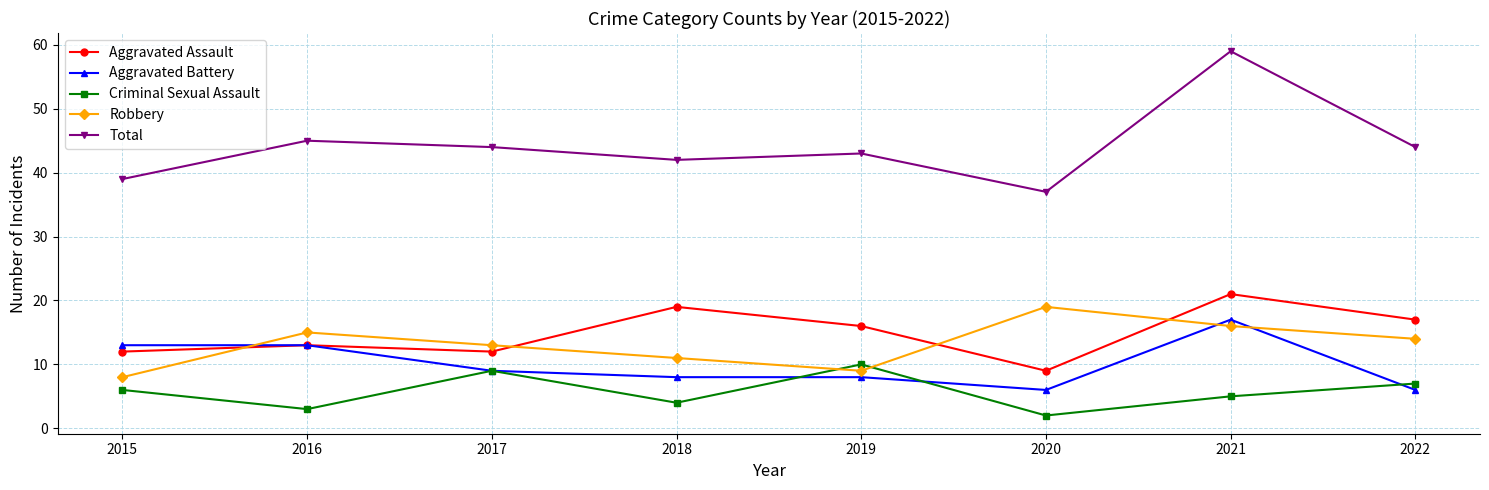

True or false: Aggravated Assault and Criminal Sexual Assault intersect in this chart.

False